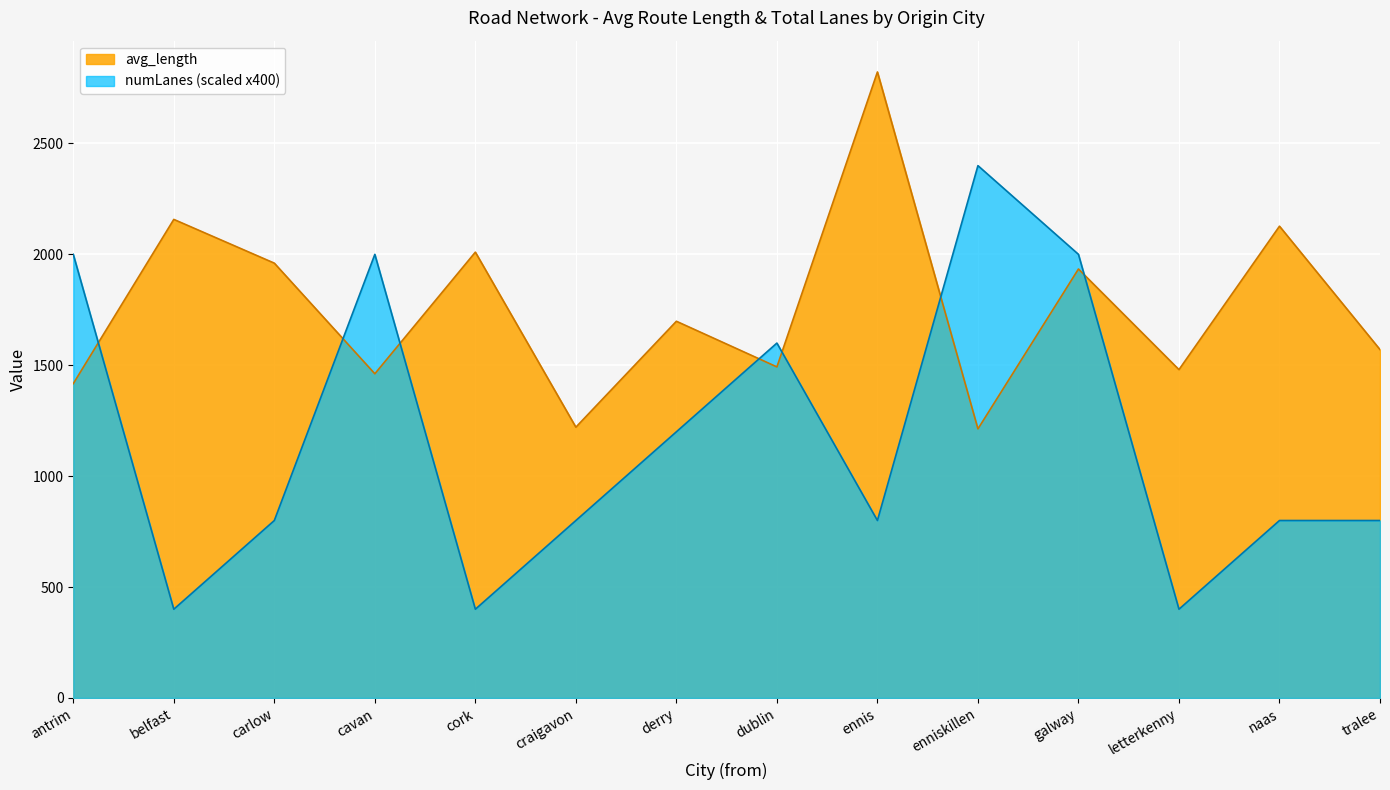

What is the approximate value of numLanes_sum at tralee?

2.0